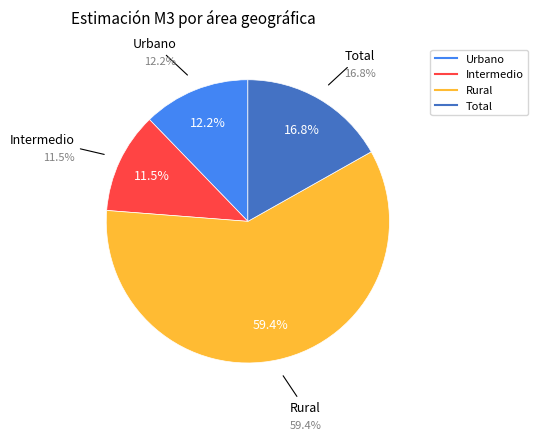

Which category has the smallest portion of the pie?

Intermedio